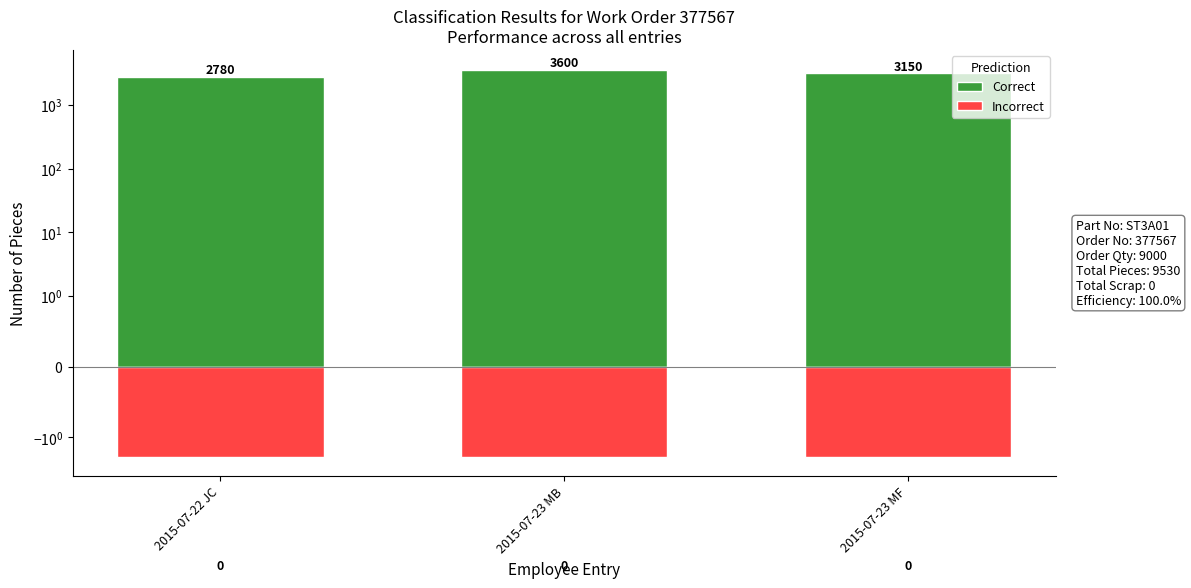

List the series in order of their overall mean, lowest first.

Incorrect, Correct